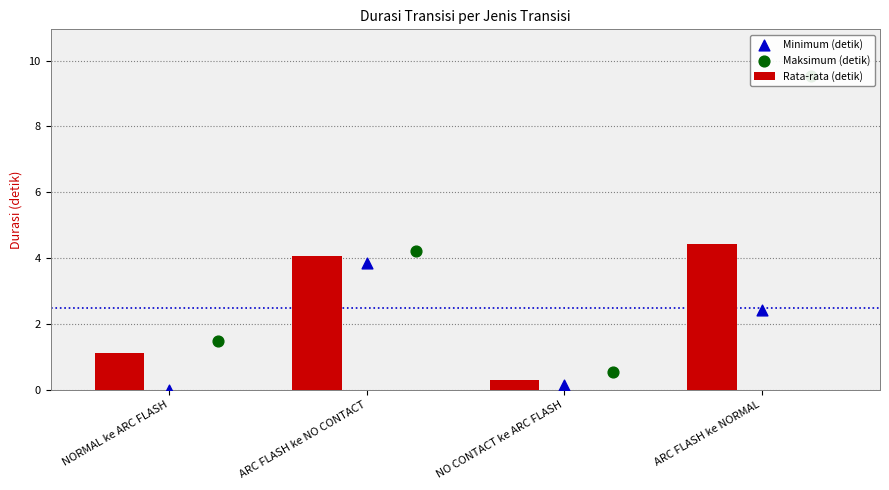

Is it true that Rata-rata (detik) equals 0.3 at NO CONTACT ke ARC FLASH?

True